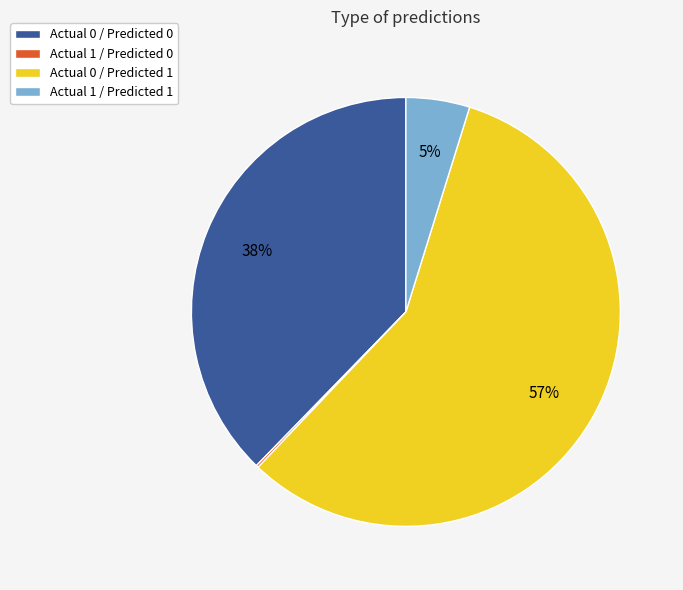

To the nearest percent, what is the difference between the largest and smallest slice percentages?

57%